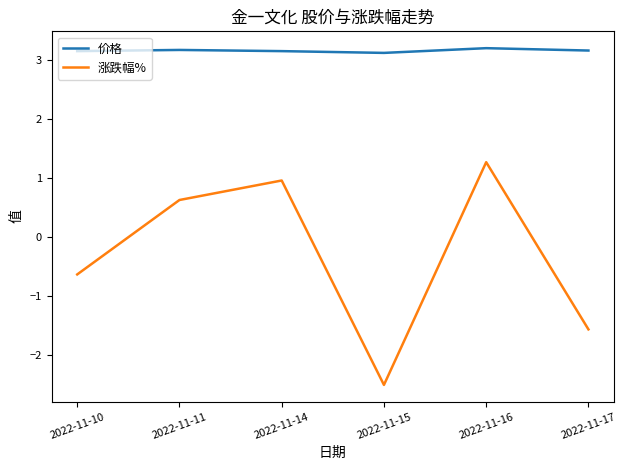

True or false: 价格 has a value of 1.7 at 2022-11-14.

False